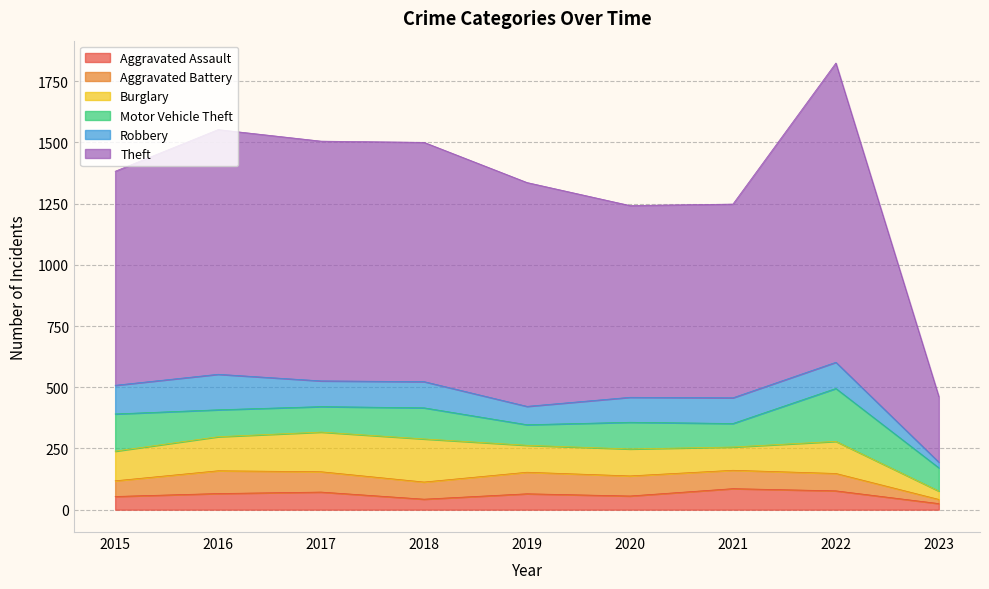

Reading left to right, transcribe all the data shown in this chart.

Aggravated Assault: 54	66	72	43	65	56	86	77	25
Aggravated Battery: 64	93	83	70	88	82	75	71	17
Burglary: 121	139	162	176	110	110	95	131	34
Motor Vehicle Theft: 152	110	104	127	84	109	96	216	95
Robbery: 117	145	105	107	75	102	105	107	23
Theft: 874	999	979	977	914	783	791	1222	268